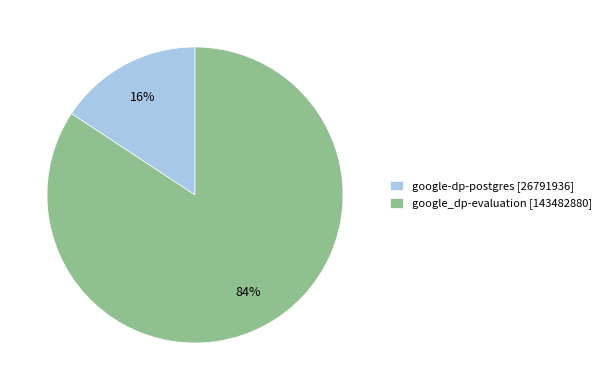

To the nearest percent, what is the average slice percentage?

50%